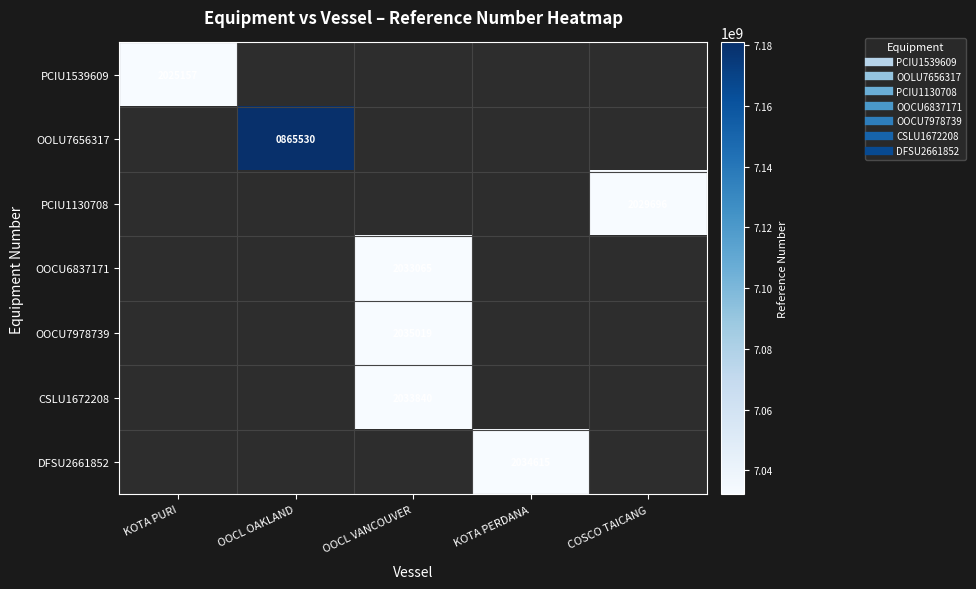

What is the difference between the maximum and minimum values in the PCIU1130708 series?

7032029696